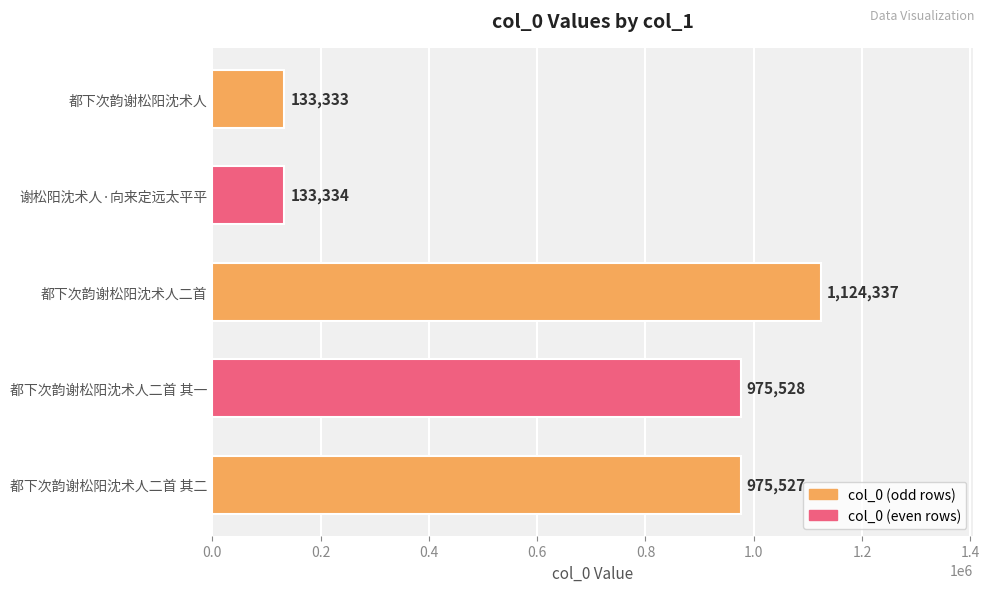

How many bars are there in total?

5